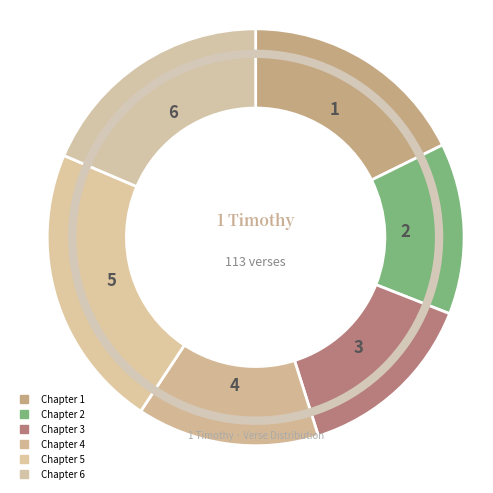

Which category has the smallest portion of the pie?

2